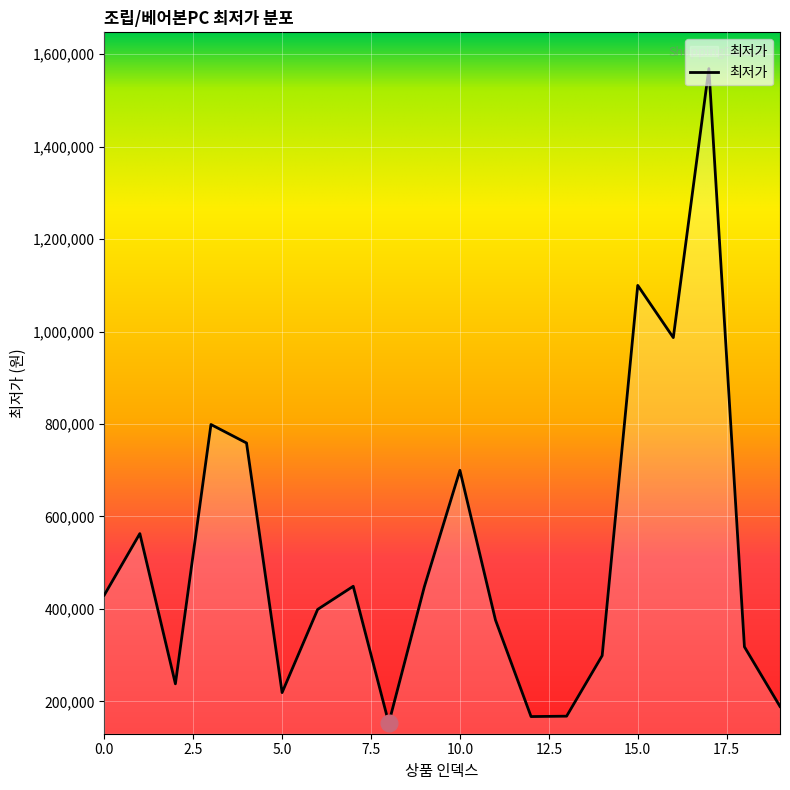

What is the smallest value displayed?

153000